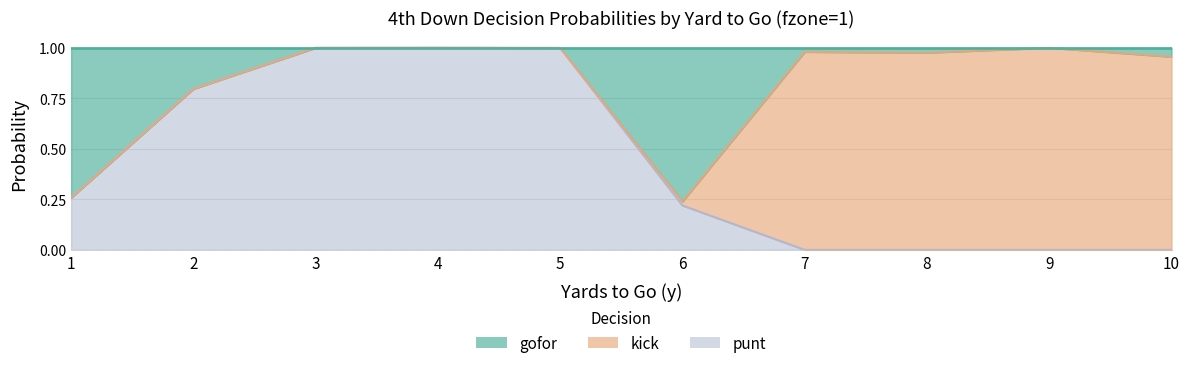

The value of gofor at 5 is 1.8. True or false?

False